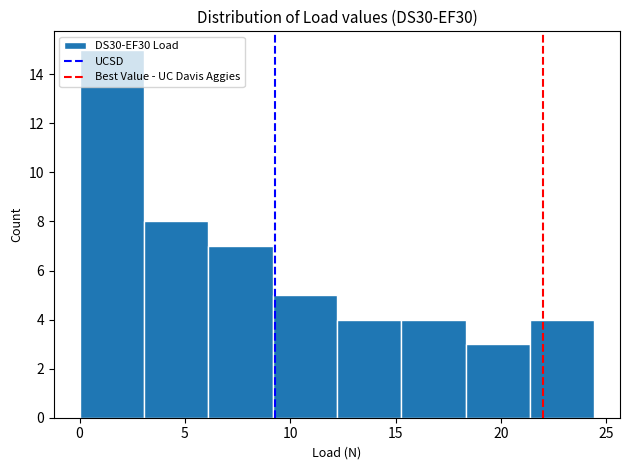

Reading left to right, list every bar in this chart as the range it spans on the x-axis followed by its height. Neither the bar edges nor the heights are printed on the chart, so give them approximately, as read against the axes.

0.0 to 3.0: 15
3.0 to 6.0: 8
6.0 to 9.0: 7
9.0 to 12.0: 5
12.0 to 15.5: 4
15.5 to 18.5: 4
18.5 to 21.5: 3
21.5 to 24.5: 4